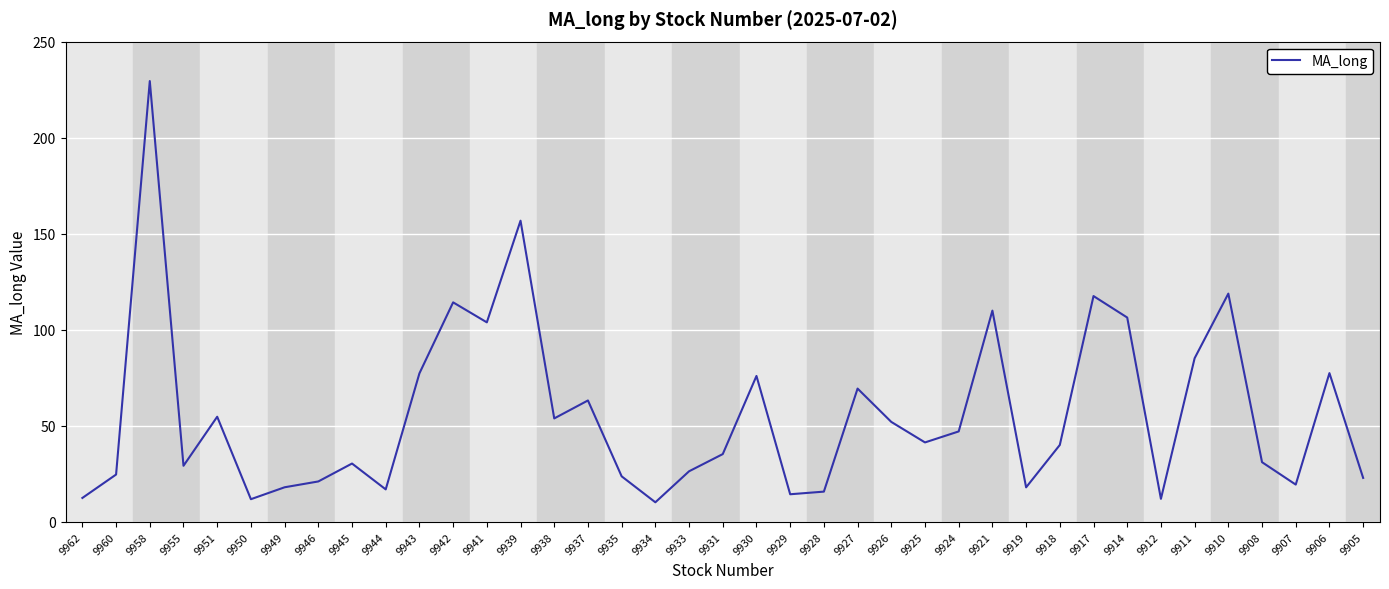

What is the difference between the values at 9927 and 9941?

34.5